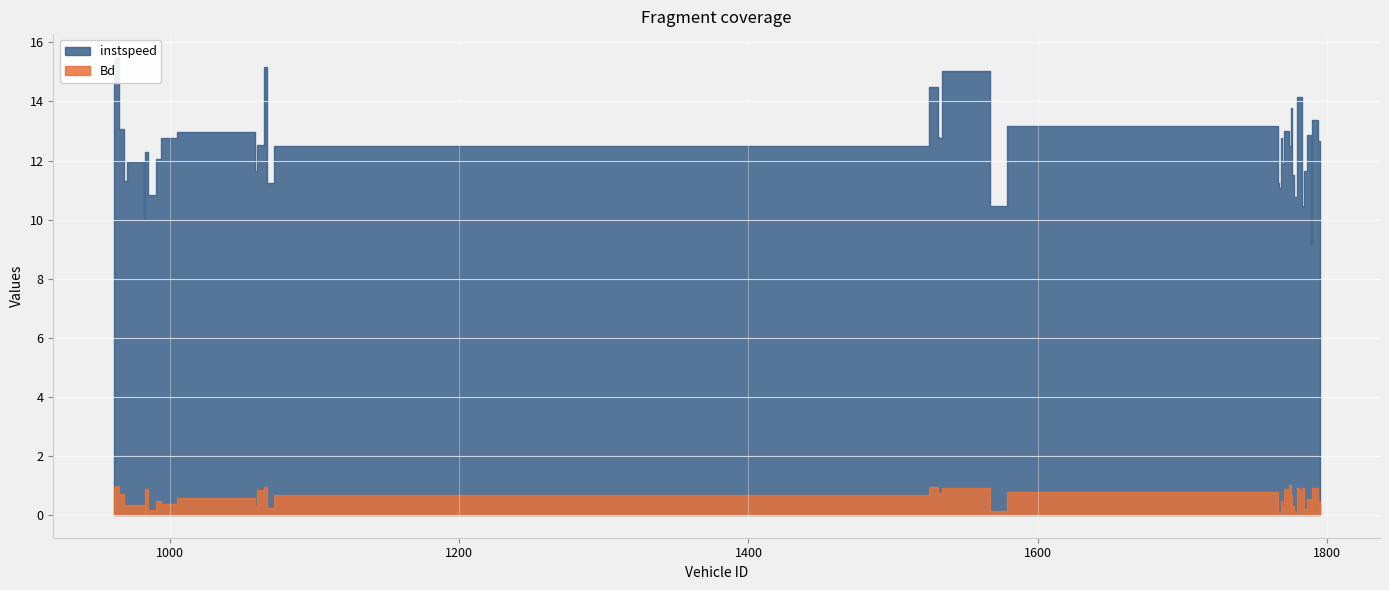

True or false: instspeed and Bd intersect in this chart.

False